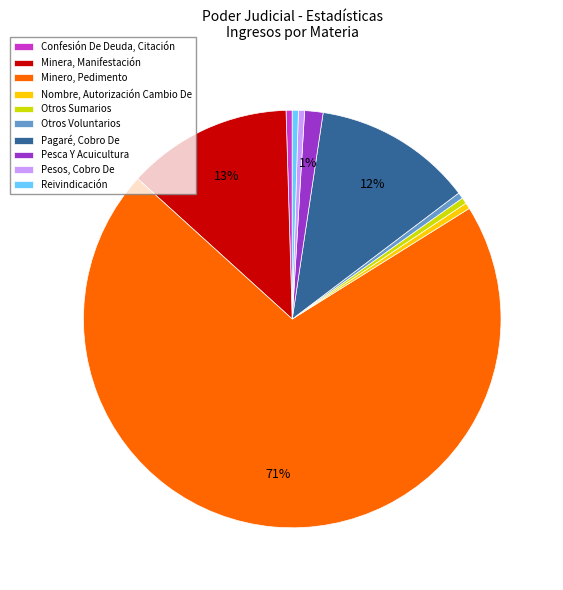

What is the ratio of the value at Minero, Pedimento to the value at Reivindicación?

149.0